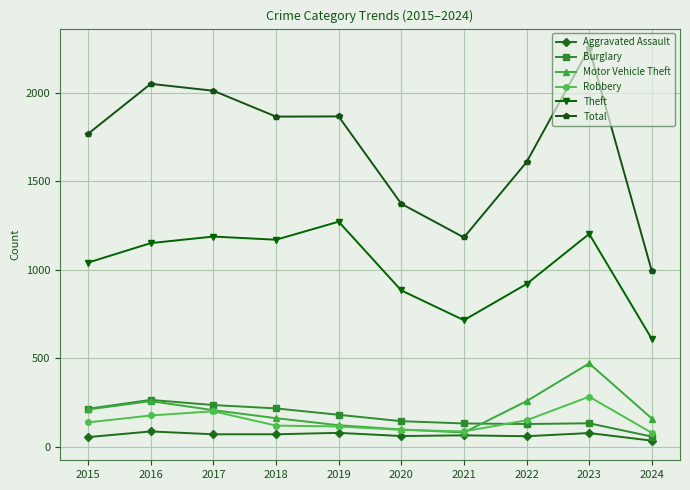

True or false: Total has a value of 1183 at 2021.

True